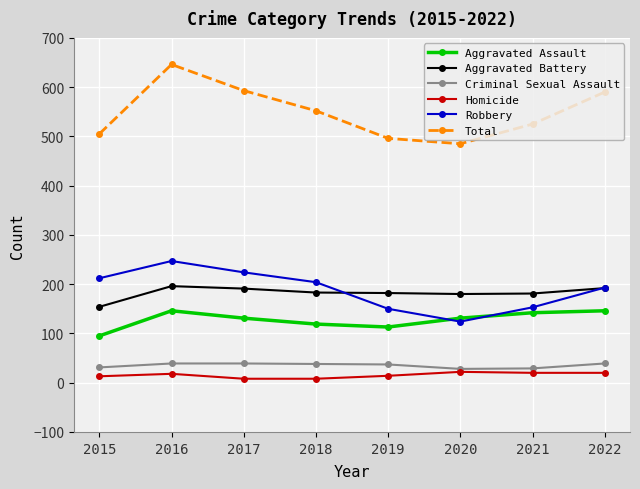

What is the average value of the Aggravated Battery series?

182